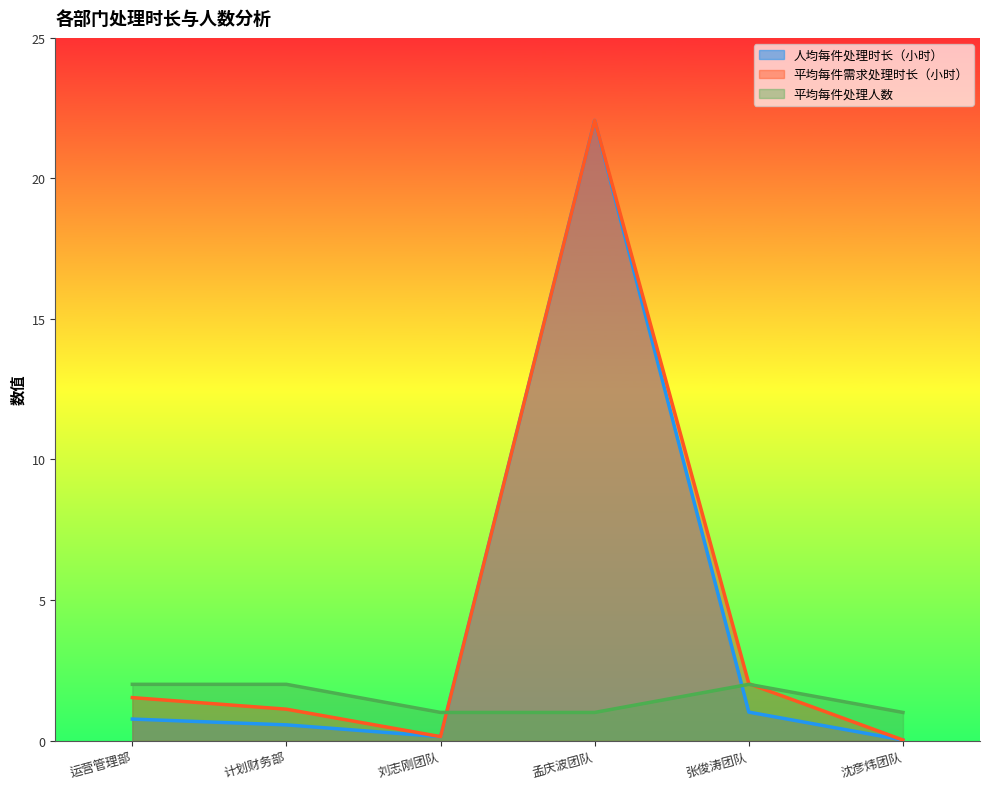

What is the spread (max minus min) of values at 孟庆波团队?

21.1